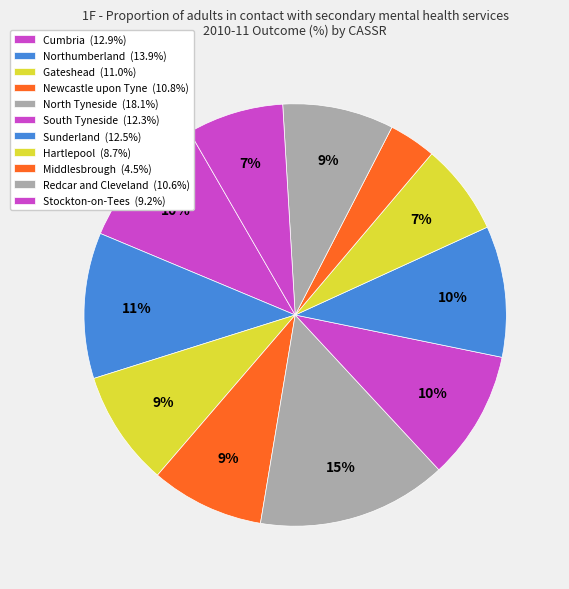

Rank the categories by value from lowest to highest.

Middlesbrough, Hartlepool, Stockton-on-Tees, Redcar and Cleveland, Newcastle upon Tyne, Gateshead, South Tyneside, Sunderland, Cumbria, Northumberland, North Tyneside